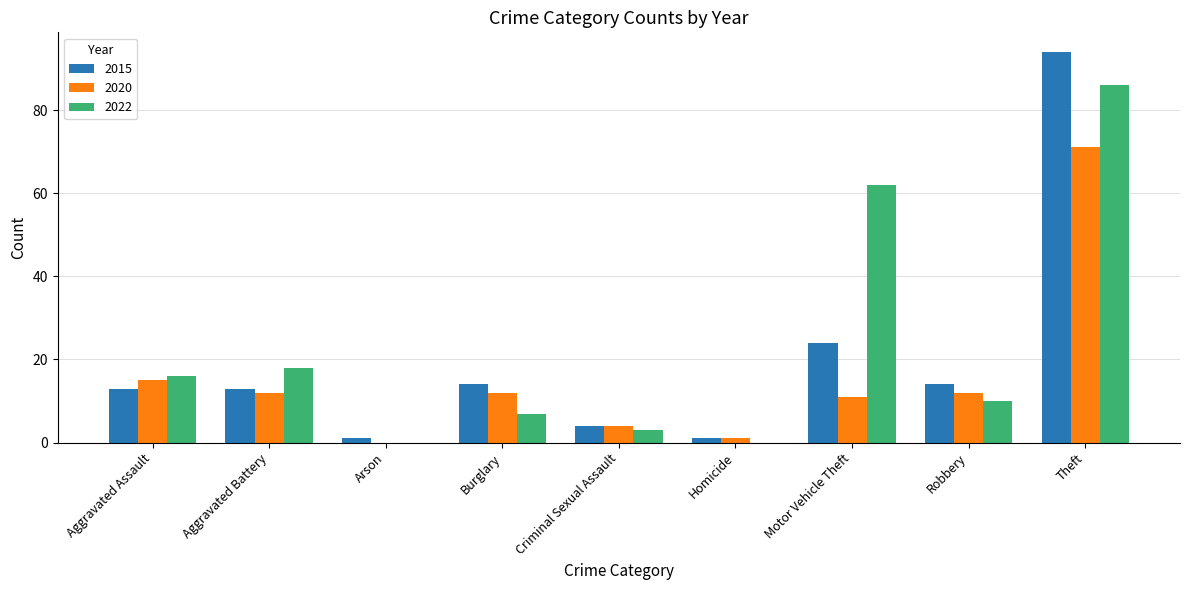

Where is 2015 nearest to the value 47?

Motor Vehicle Theft